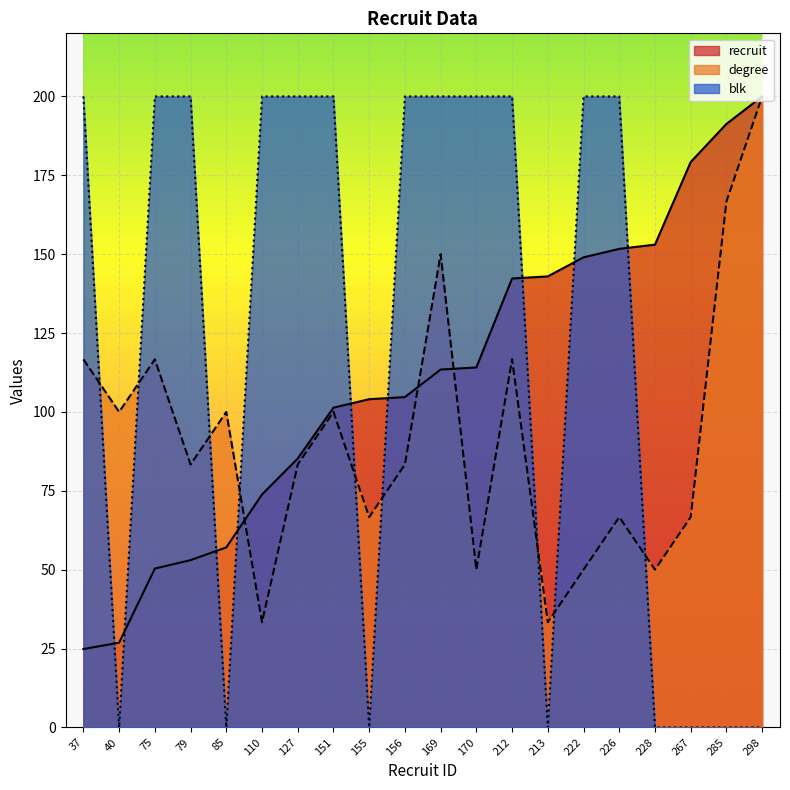

What is the greatest value displayed?

200.0